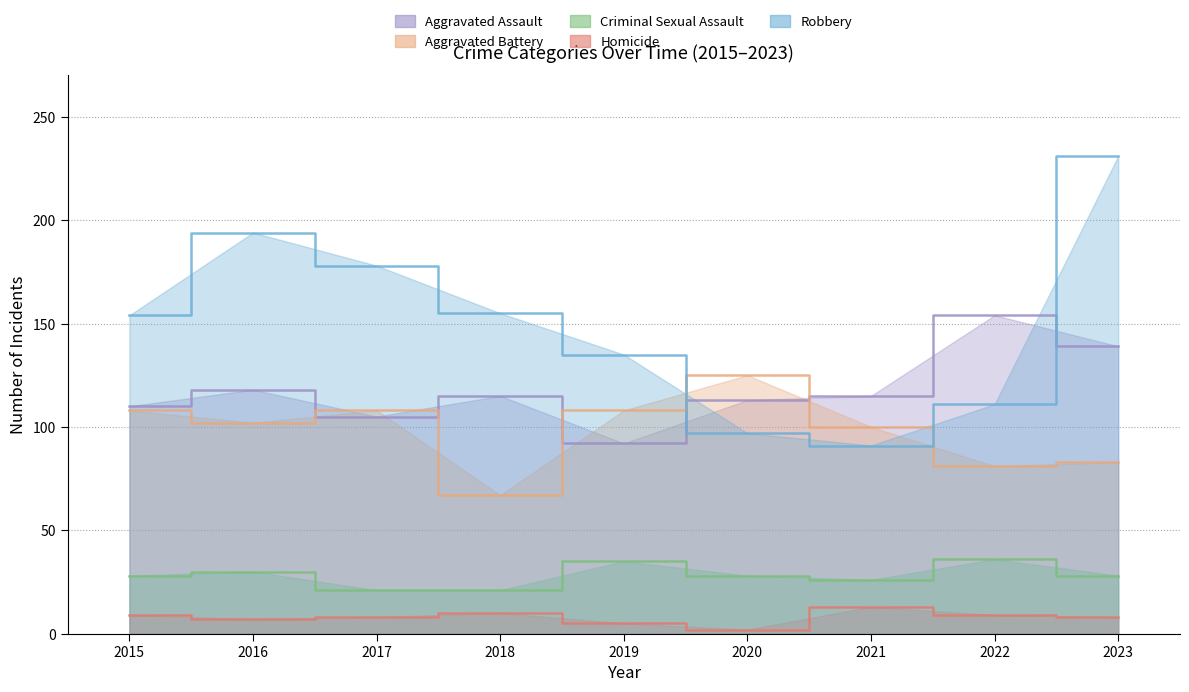

Between 2017 and 2019, which series saw the biggest shift?

Robbery